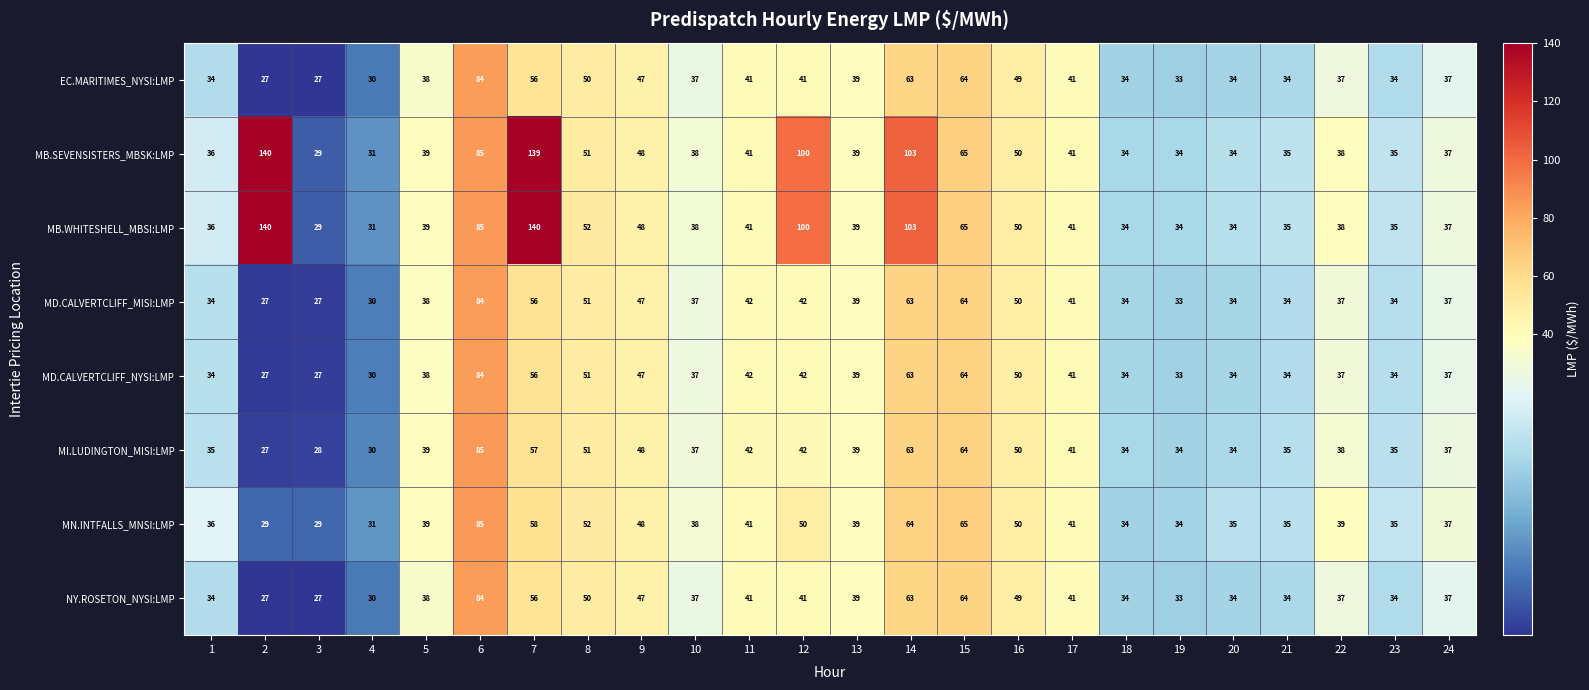

Is it true that MD.CALVERTCLIFF_MISI:LMP equals 53 at 18?

False